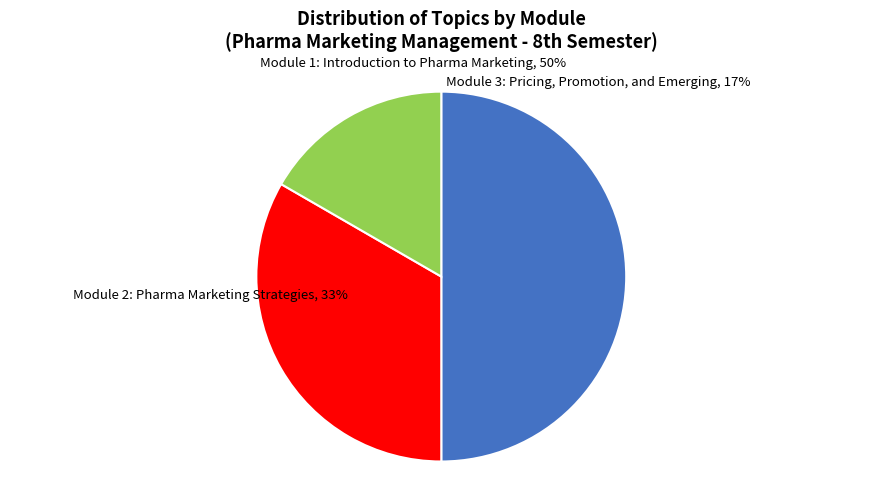

Which category has the smallest portion of the pie?

Module 3: Pricing, Promotion, and Emerging